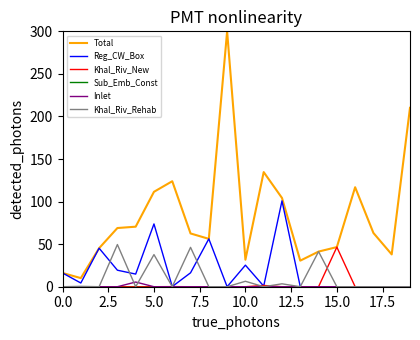

Which series has the largest total across all categories?

Total